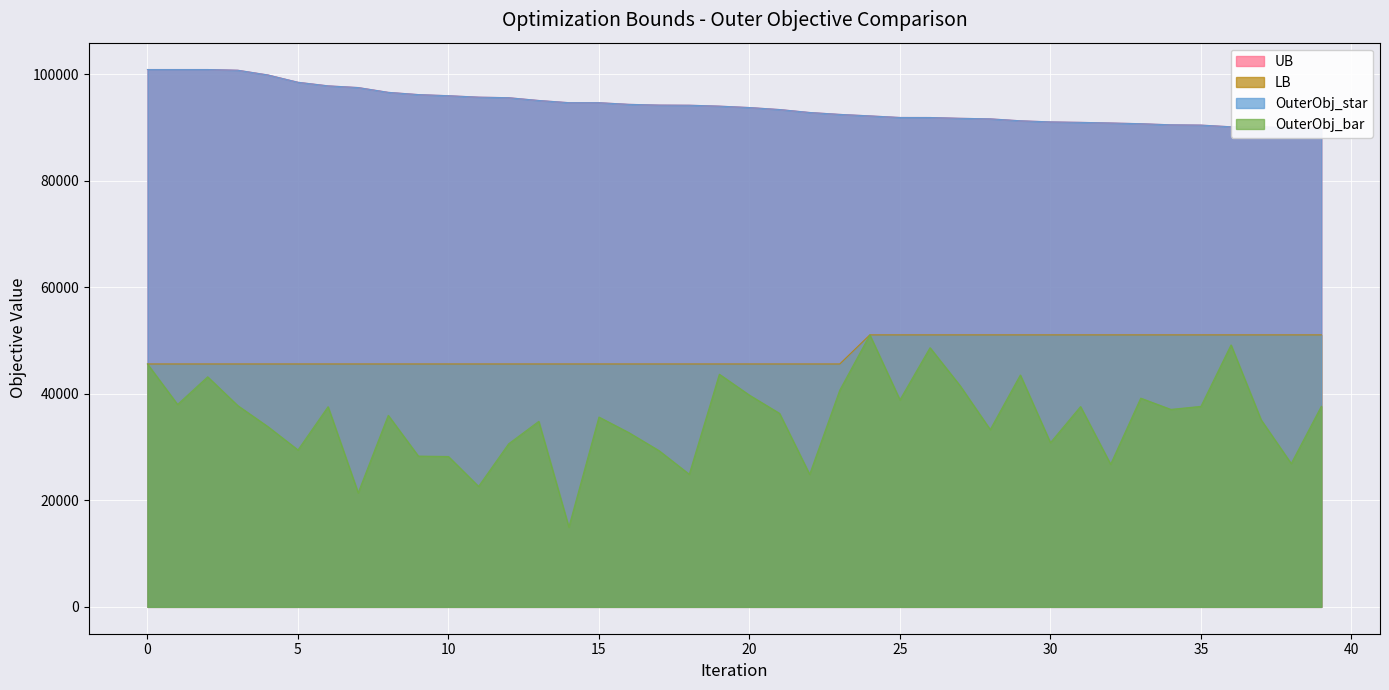

List the labels in order of LB value, largest first.

24, 25, 26, 27, 28, 29, 30, 31, 32, 33, 34, 35, 36, 37, 38, 39, 0, 1, 2, 3, 4, 5, 6, 7, 8, 9, 10, 11, 12, 13, 14, 15, 16, 17, 18, 19, 20, 21, 22, 23